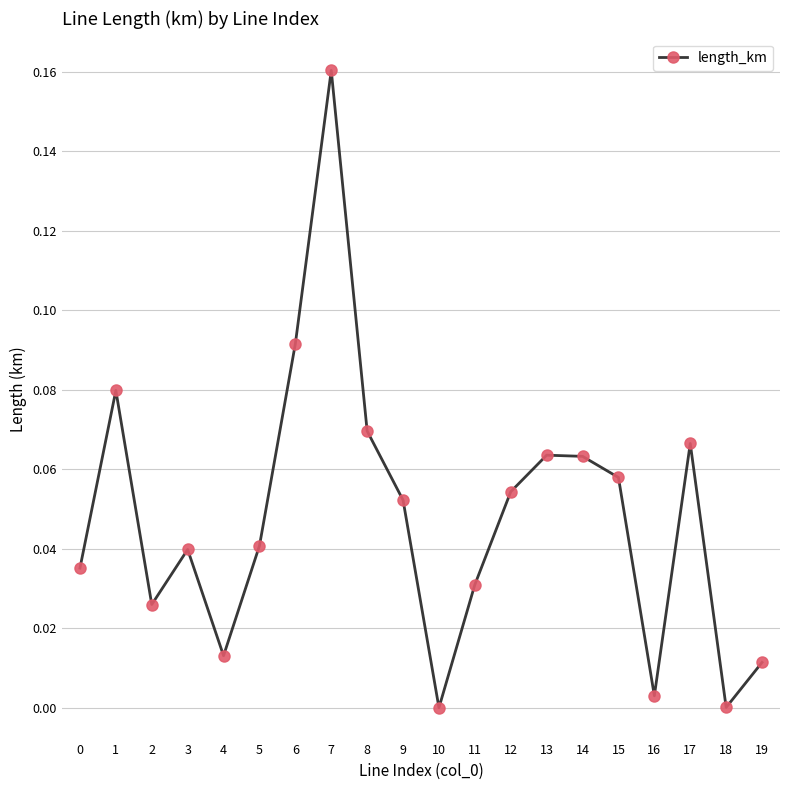

The value at 5 is 0.0. True or false?

True